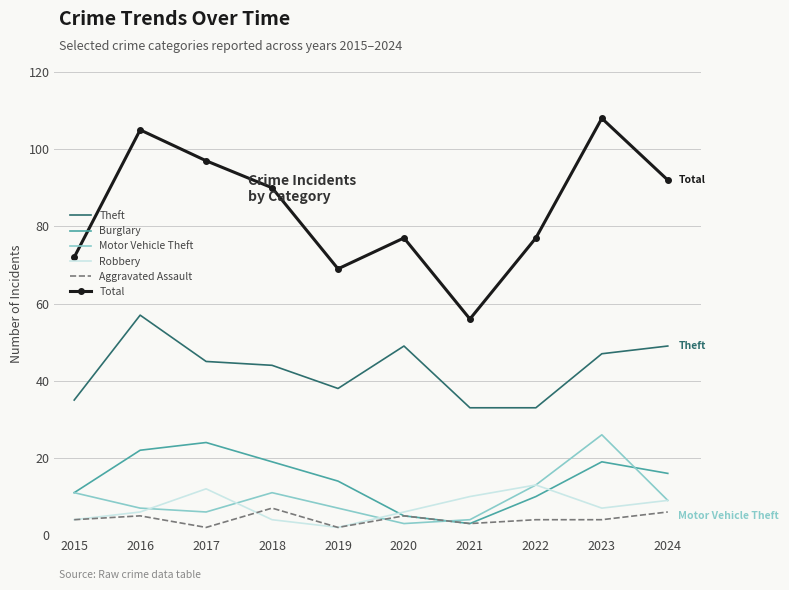

Which series has the widest spread of values?

Total